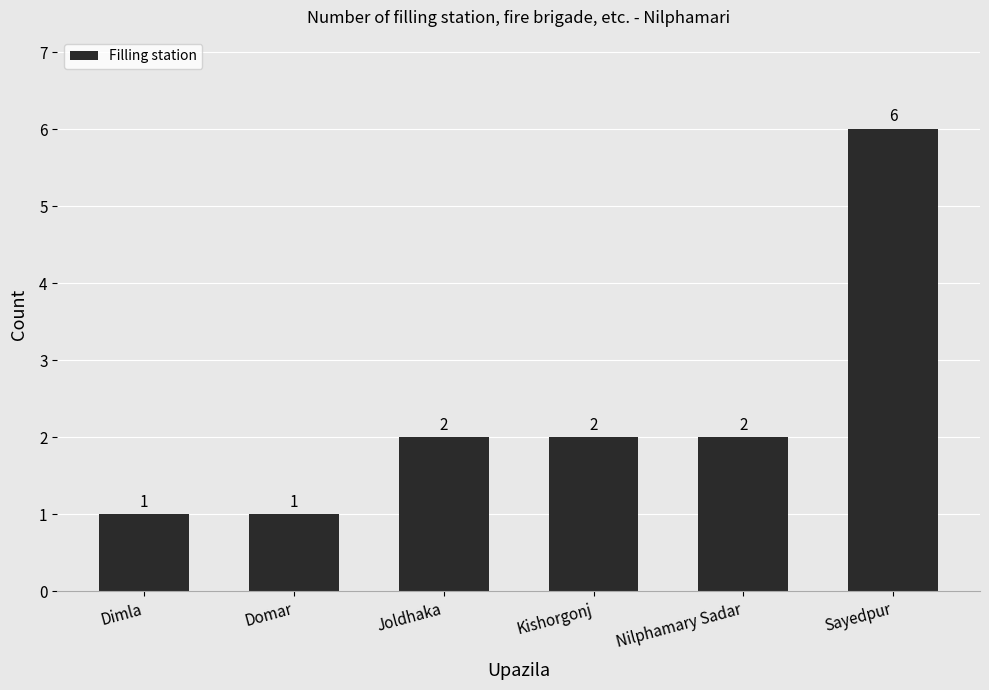

What is the average value?

2